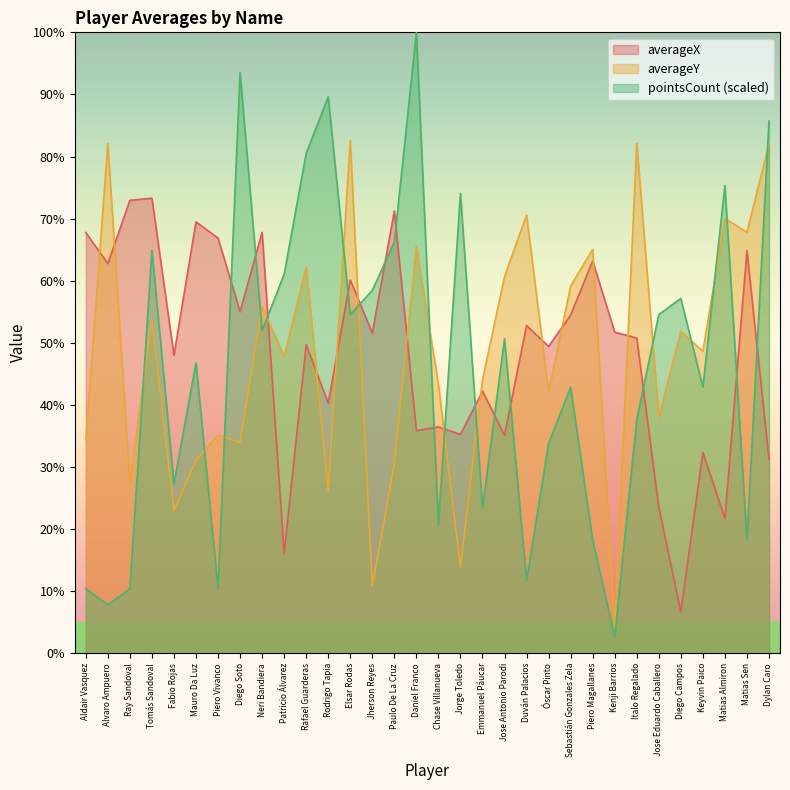

What position from the left is Rafael Guarderas?

11